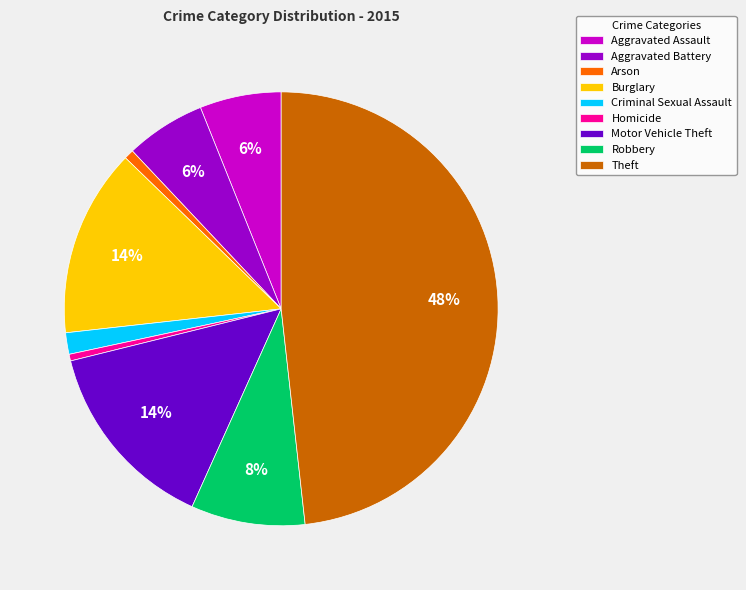

The Robbery slice represents 1% of the pie. True or false?

False